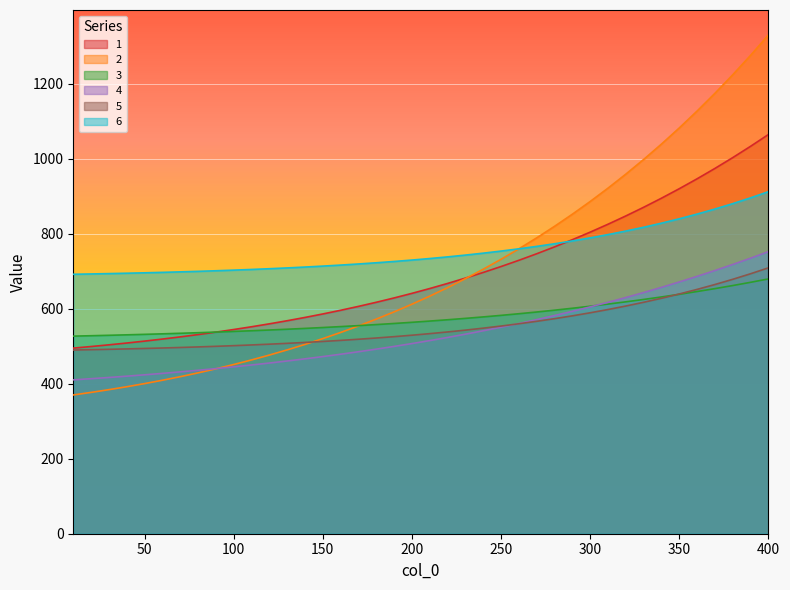

Which category has the lowest value across all series?

10